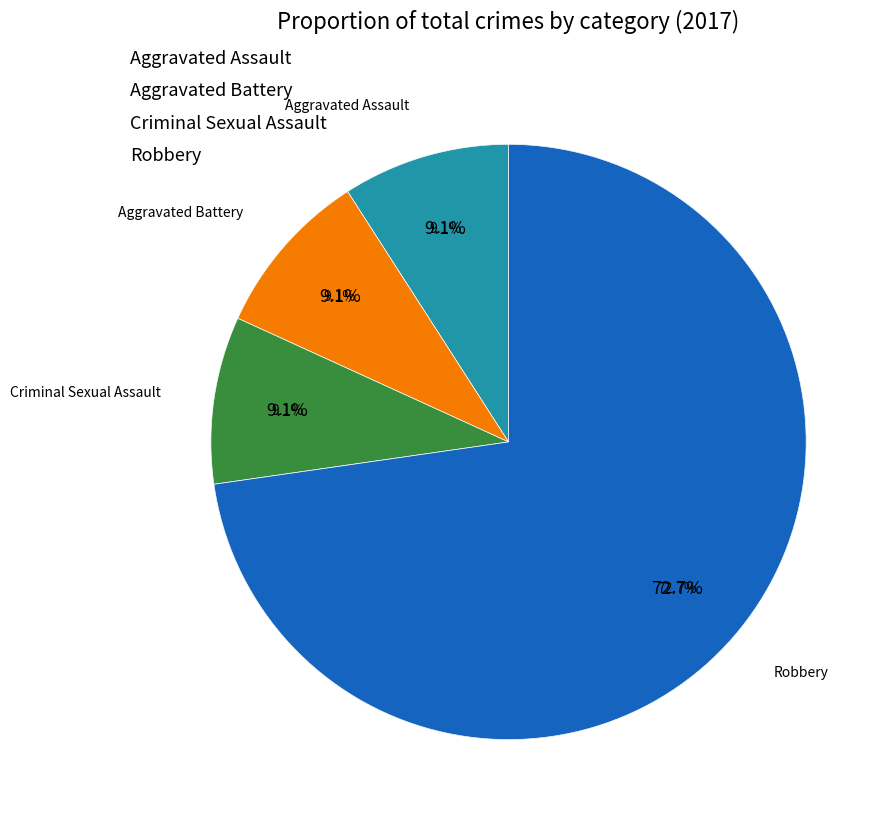

Rank the categories by value from highest to lowest.

Robbery, Aggravated Assault, Aggravated Battery, Criminal Sexual Assault